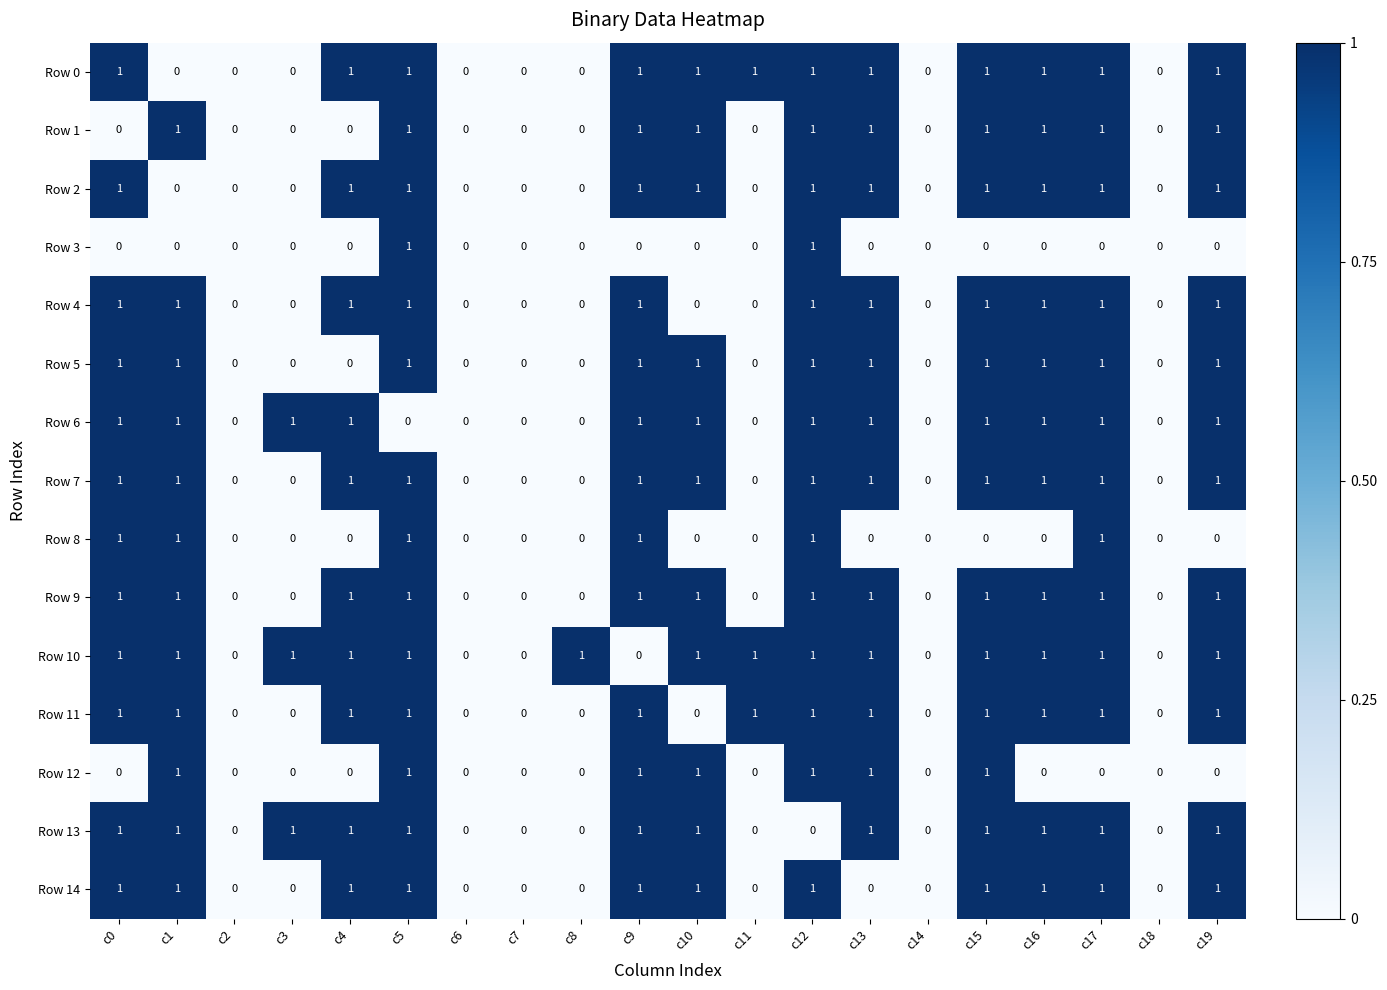

Count the Row 3 values in the range 0 to 1.

20